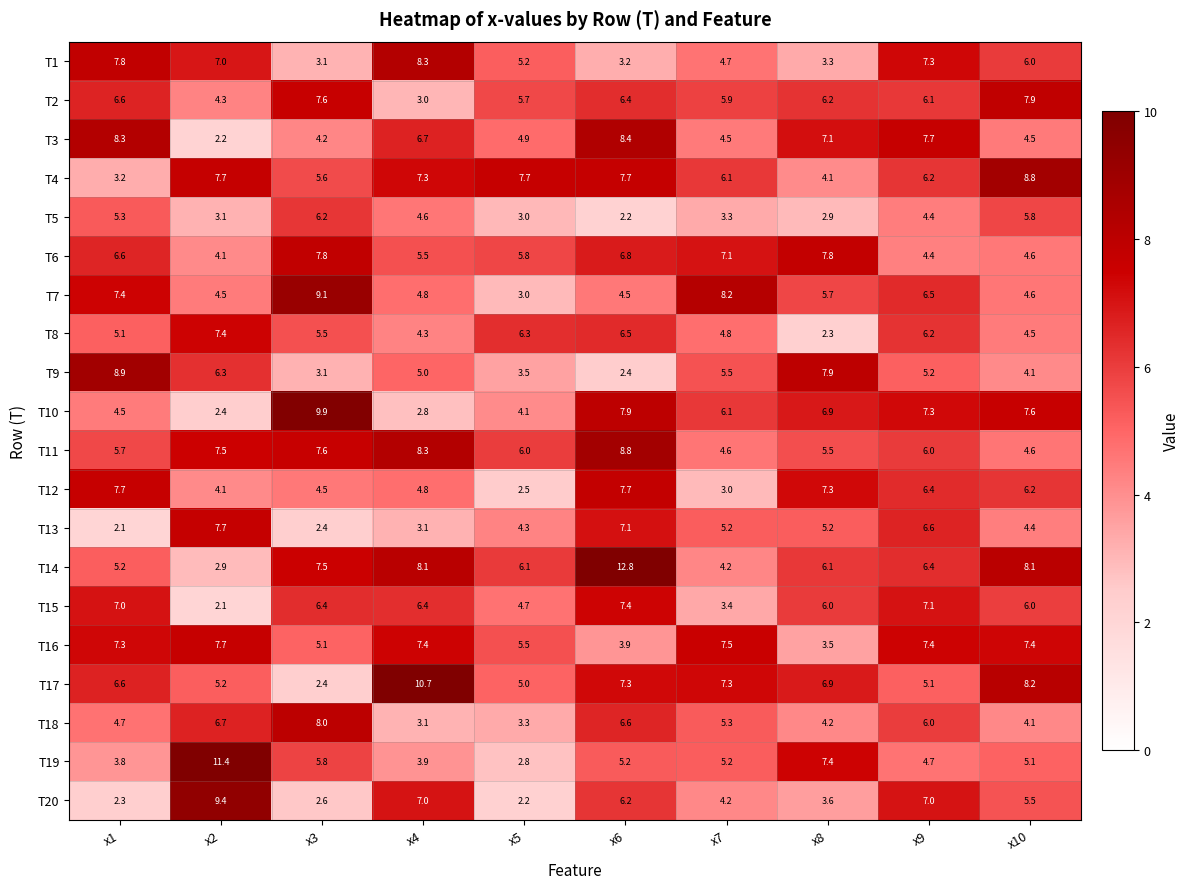

What is the difference between the maximum and second lowest values in the T20 series?

7.1